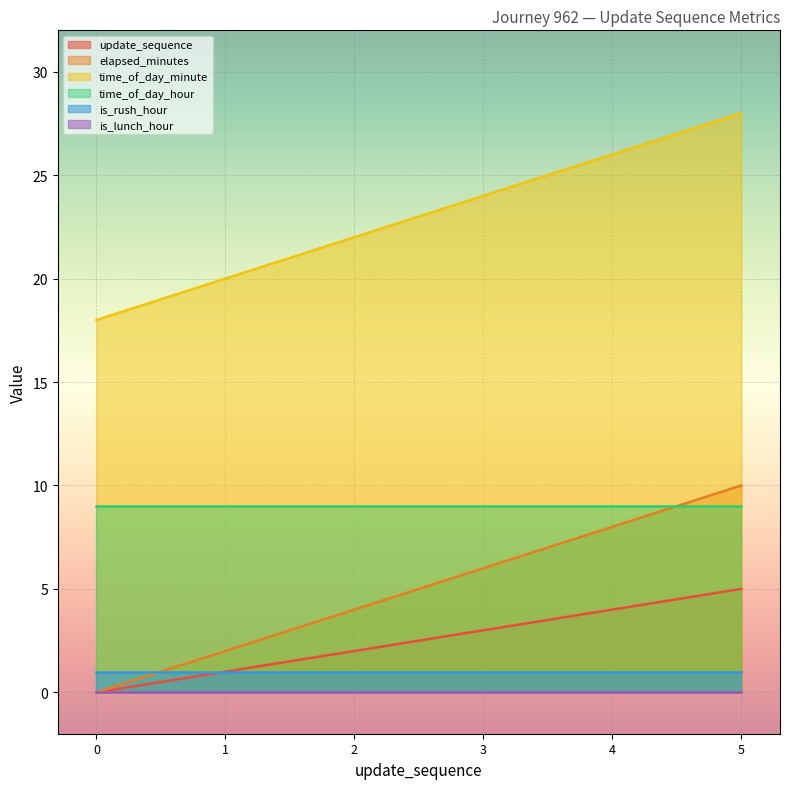

What is the difference between the maximum and second lowest values in the time_of_day_minute series?

8